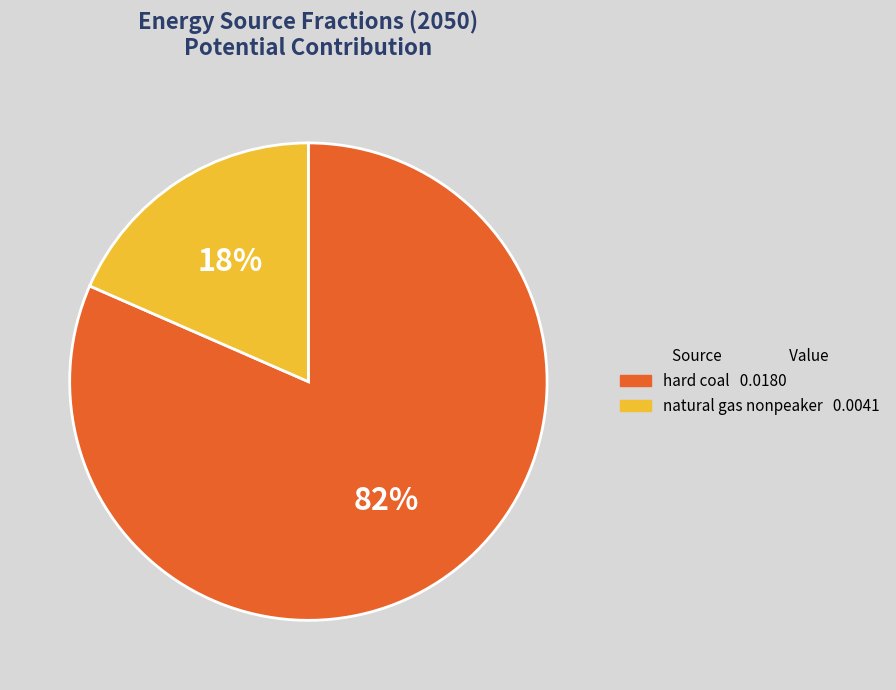

Does any single category account for the majority?

Yes